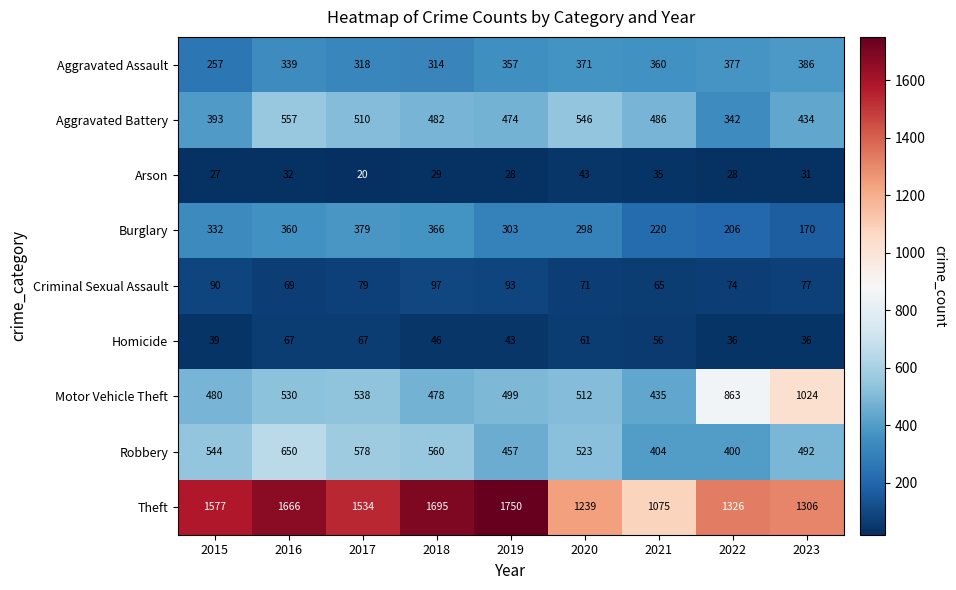

What is the difference between the Aggravated Assault values at 2023 and 2017?

68